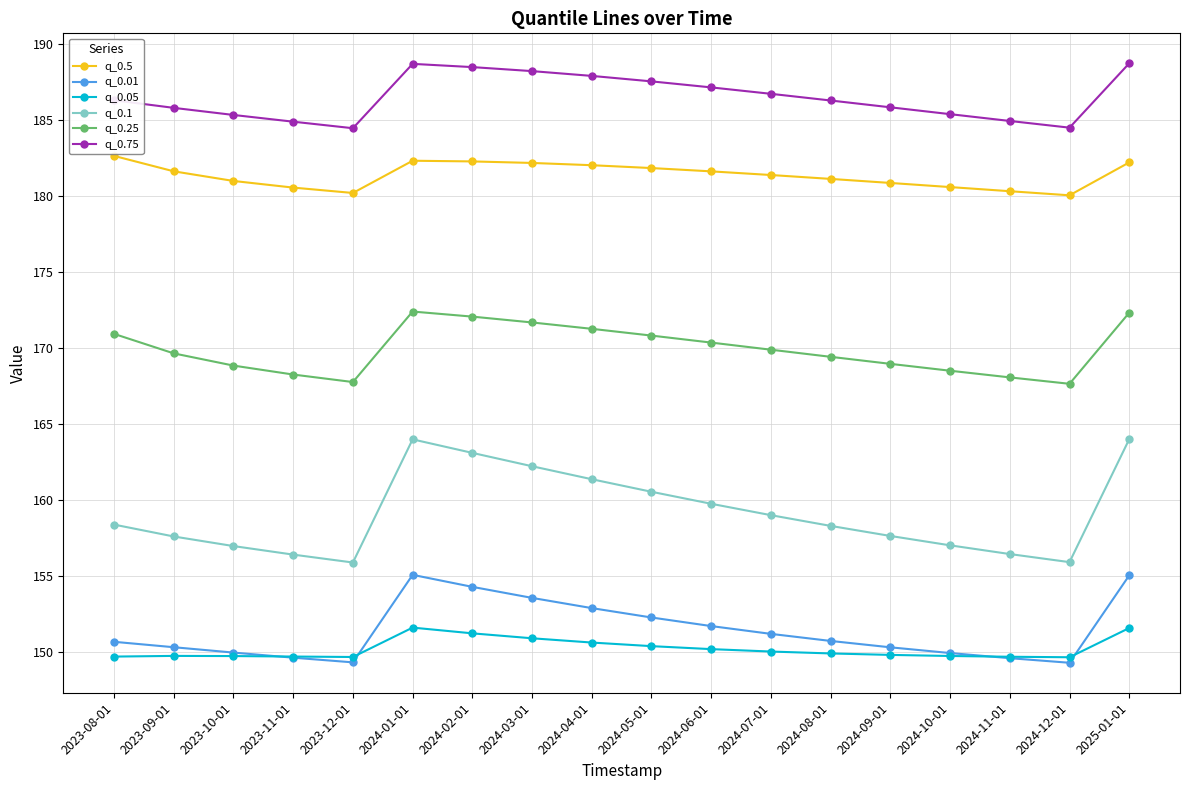

Which series has the largest total across all categories?

q_0.75